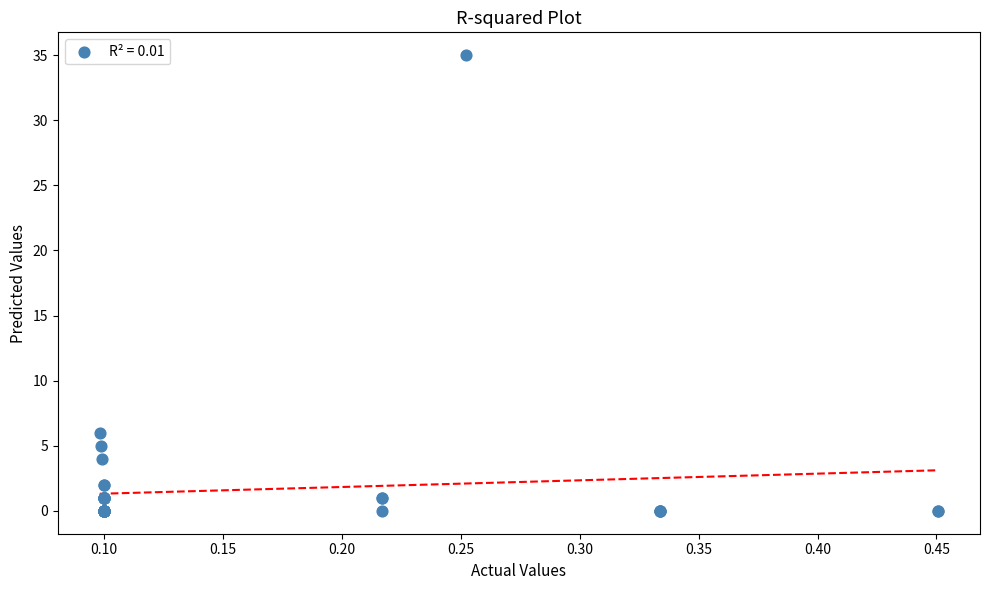

What Y value in the scatter plot is closest to 17?

6